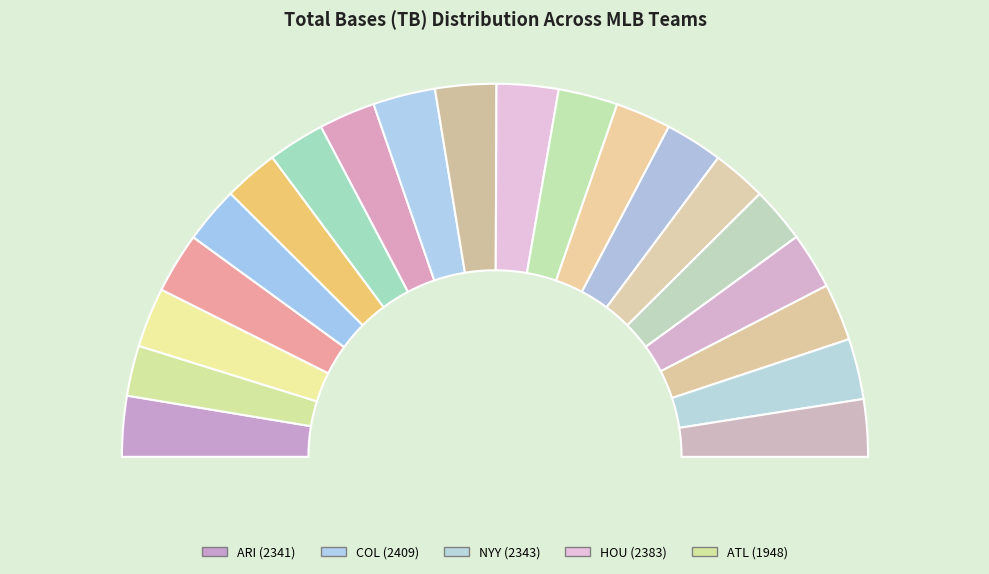

To the nearest percent, what is the difference between the largest and smallest slice percentages?

1%